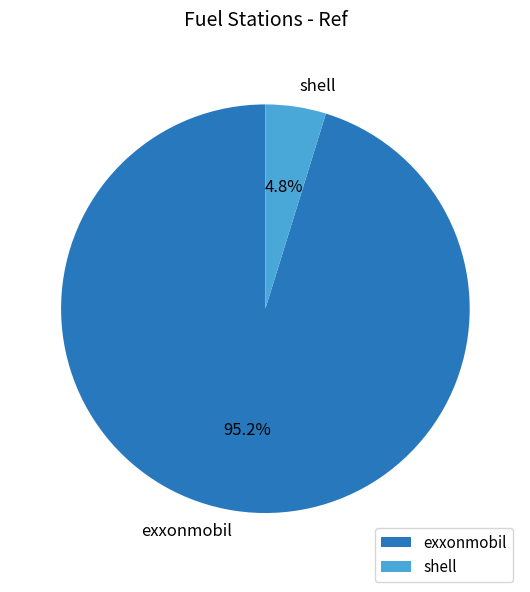

Between exxonmobil and shell, which is larger?

exxonmobil